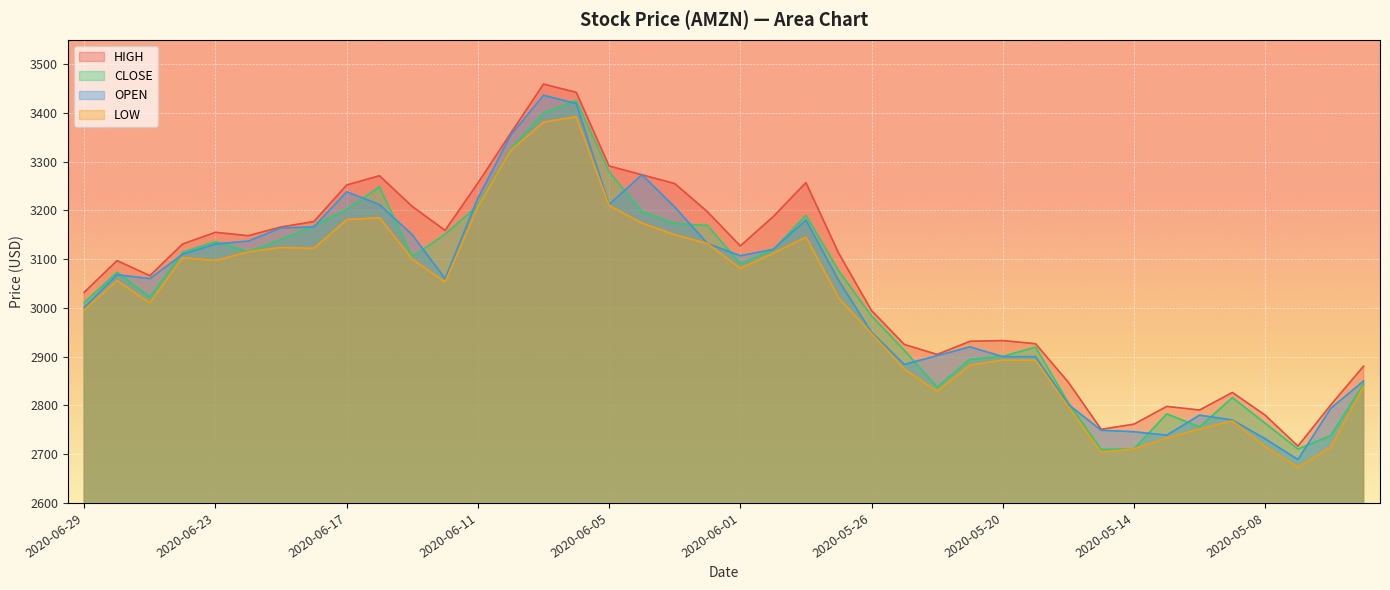

What is the label of the 11th point from the right?

2020-05-19